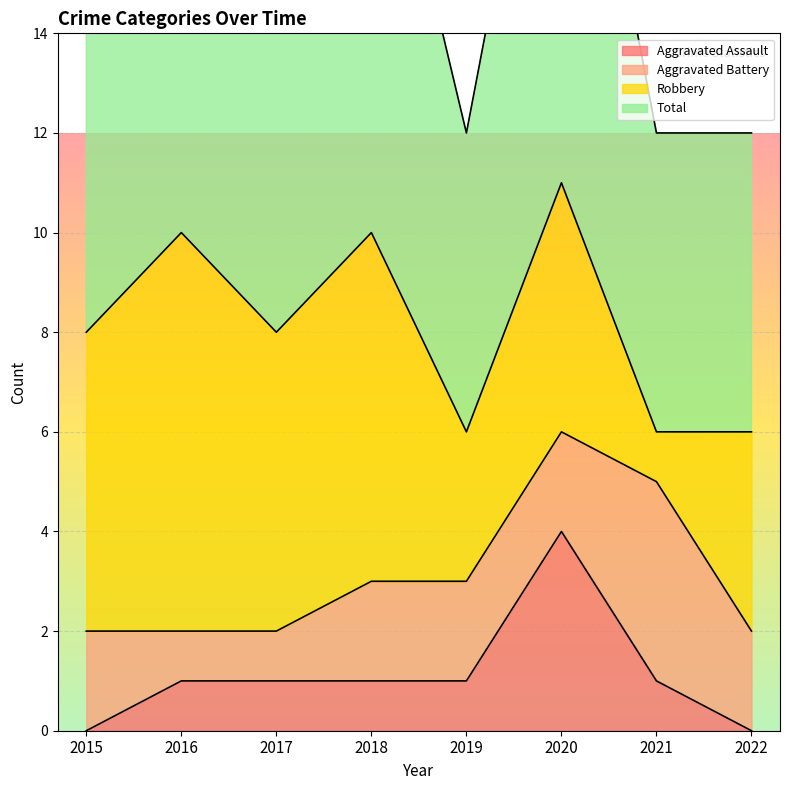

What is the approximate value of Total at 2021?

6